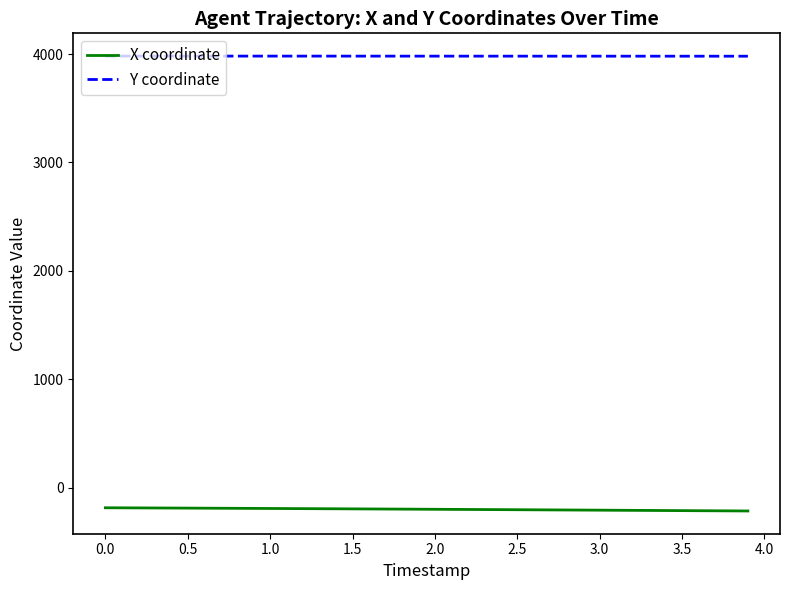

Which series has the largest total across all categories?

Y coordinate